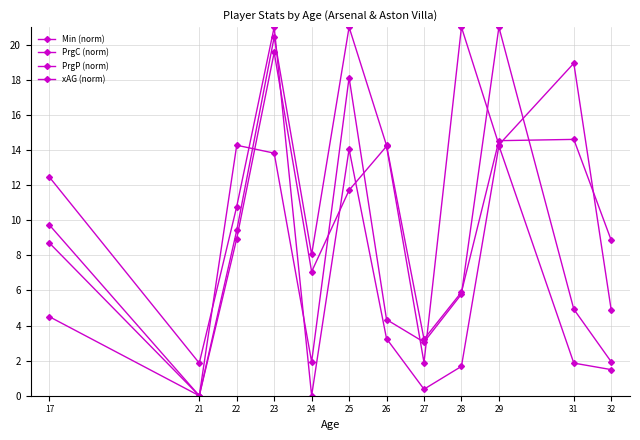

What is the difference between the maximum and second lowest values in the Min (norm) series?

19.1